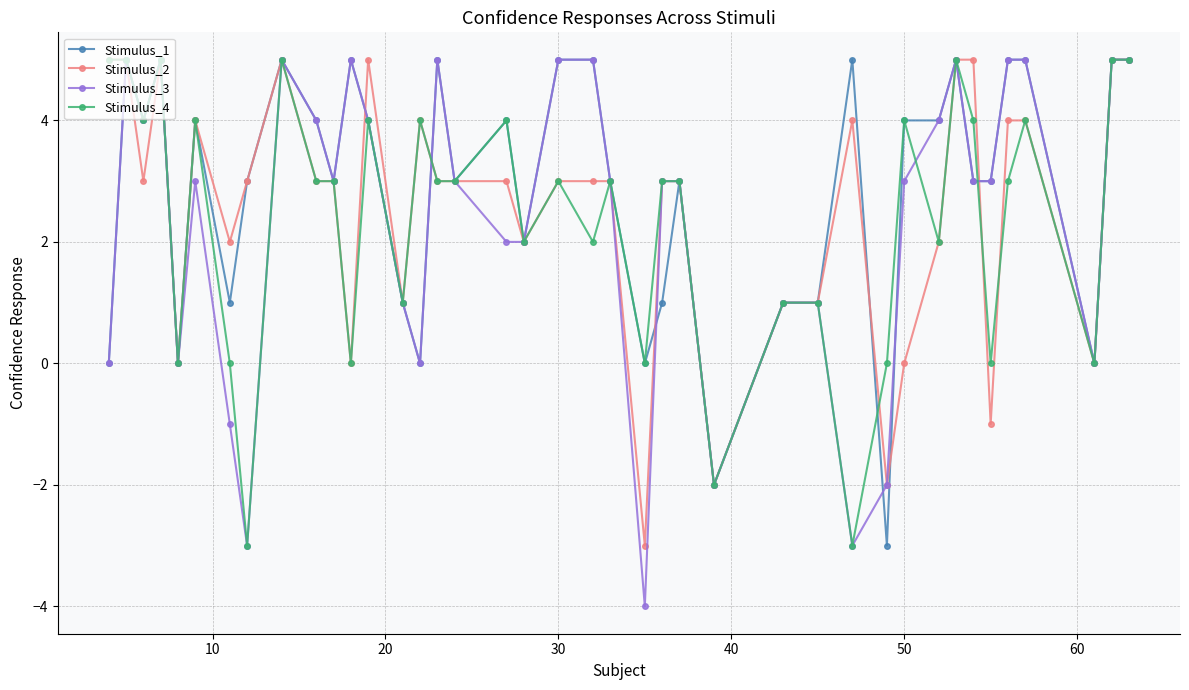

What is the maximum value shown in the chart?

5